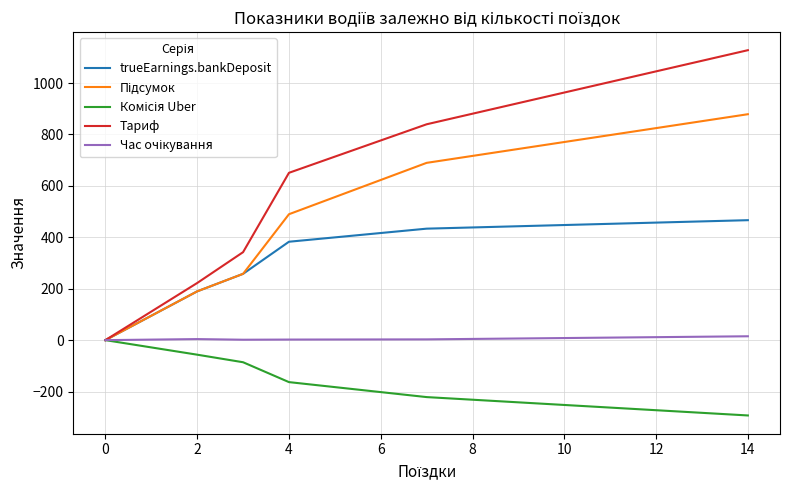

How many positive values does the Тариф series have?

5